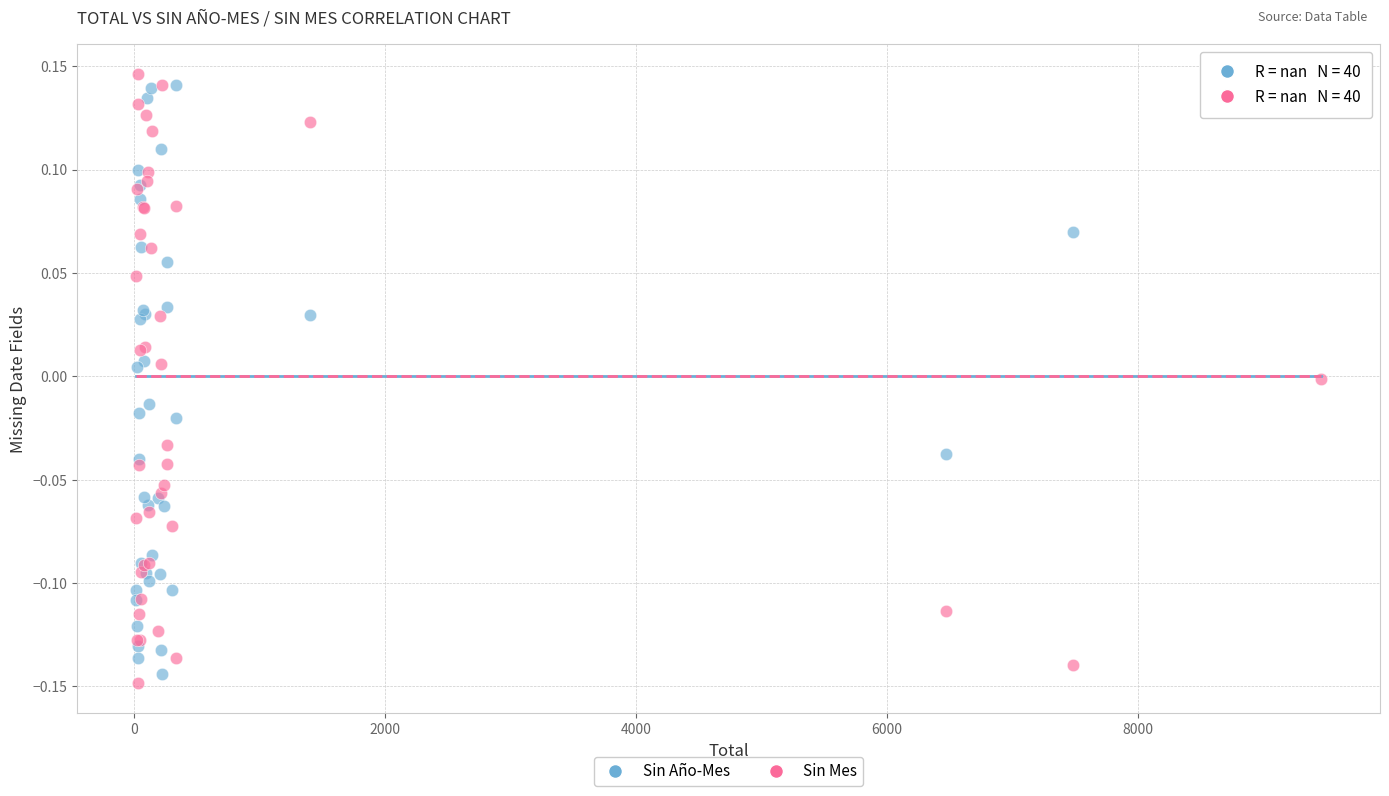

Which series has the widest spread of Y values?

Sin Mes